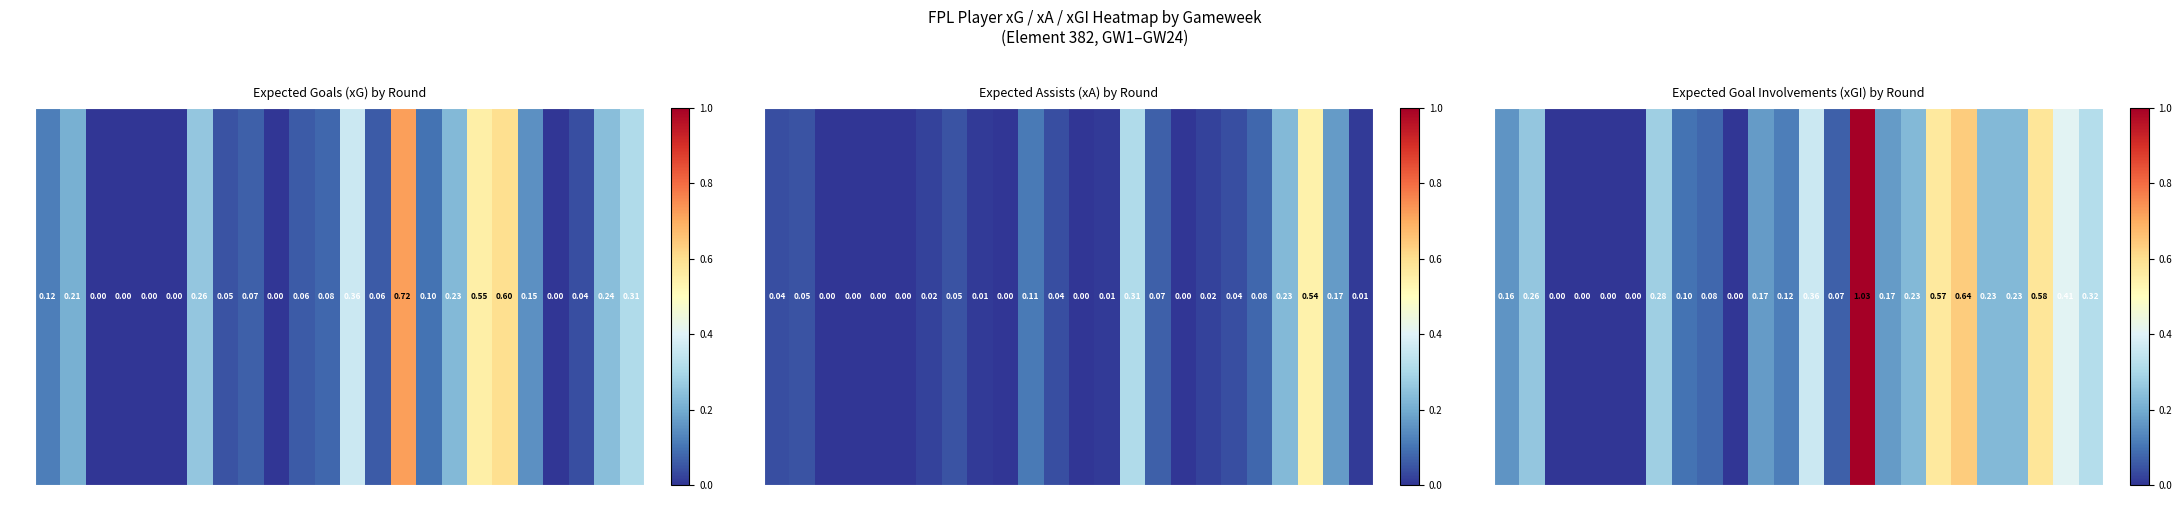

Rank the categories by value from highest to lowest.

15, 19, 22, 18, 23, 13, 24, 7, 2, 17, 20, 21, 11, 16, 1, 12, 8, 9, 14, 3, 4, 5, 6, 10